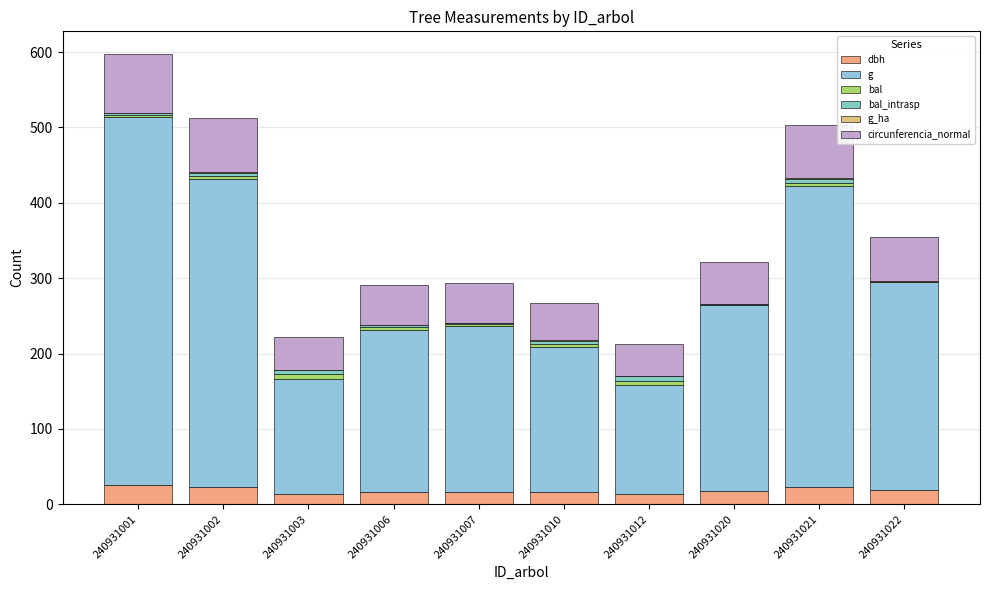

Are the bars horizontal?

No